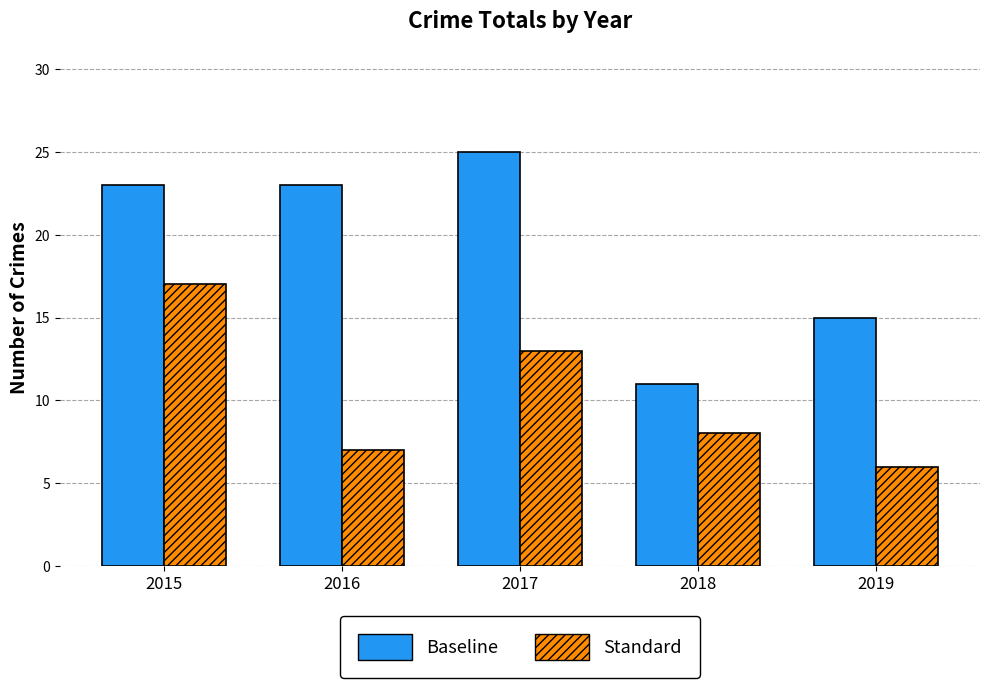

The Standard series shows 2 at 2018. True or false?

False